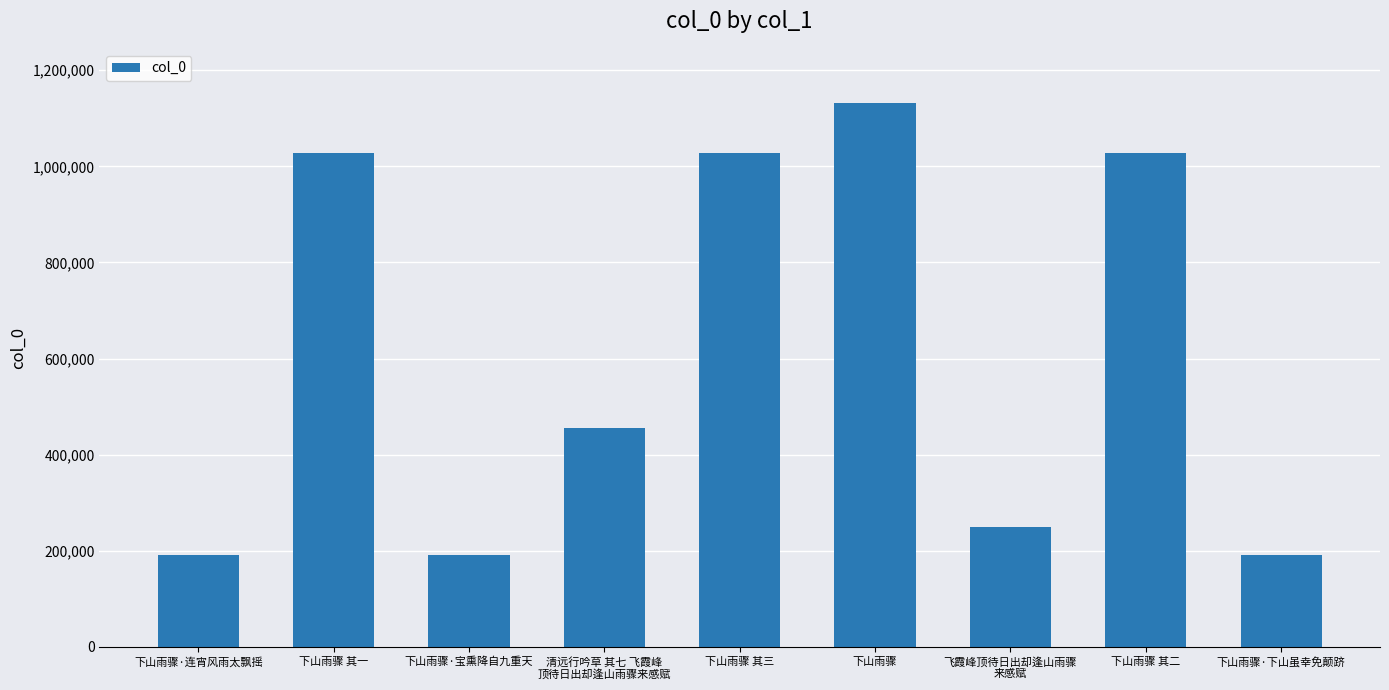

What is the smallest value displayed?

191478